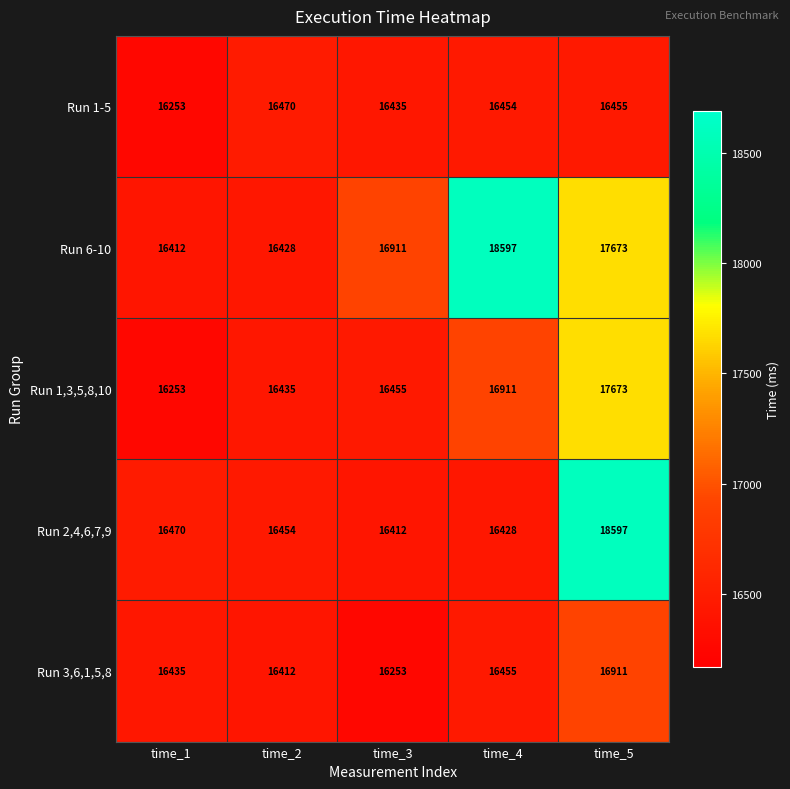

Reading right to left, list all the values displayed in this chart.

Run 1-5: 16455	16454	16435	16470	16253
Run 6-10: 17673	18597	16911	16428	16412
Run 1,3,5,8,10: 17673	16911	16455	16435	16253
Run 2,4,6,7,9: 18597	16428	16412	16454	16470
Run 3,6,1,5,8: 16911	16455	16253	16412	16435